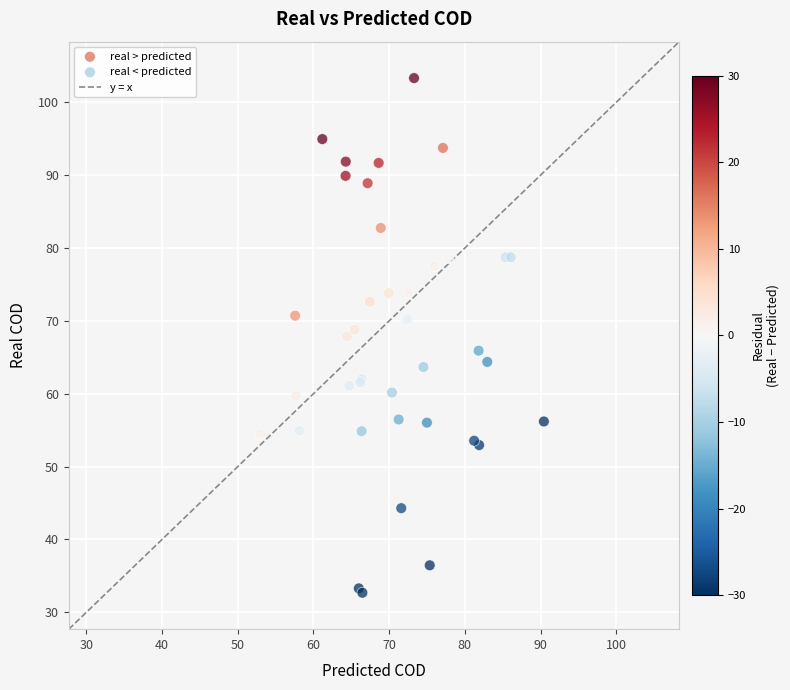

Which series reaches the maximum Y coordinate?

real > predicted